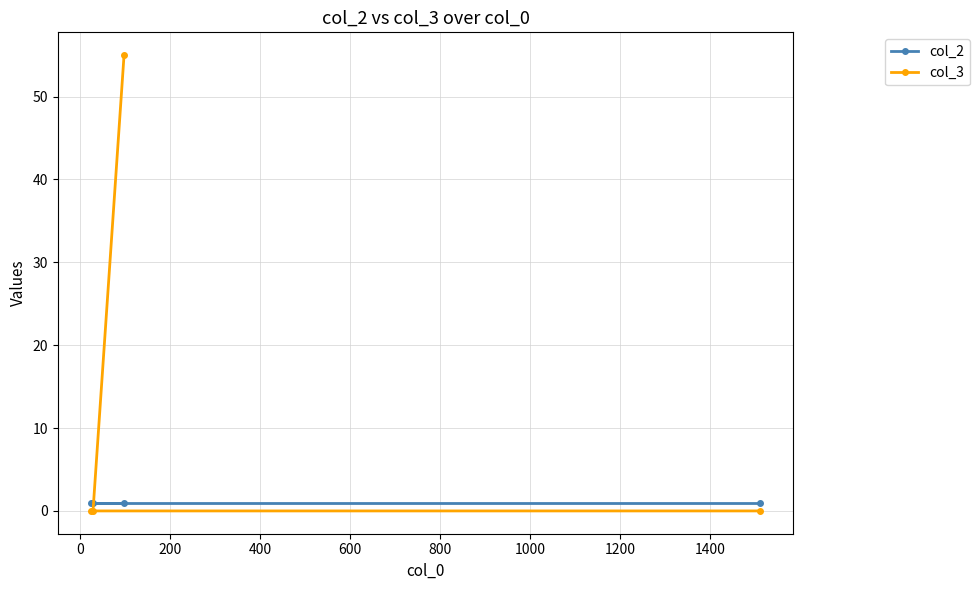

Is this an area chart (filled region under the line)?

No